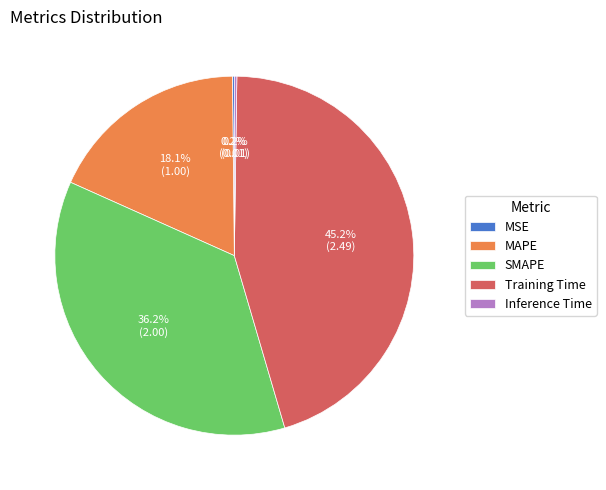

What percentage is the Training Time slice, to the nearest percent?

45%